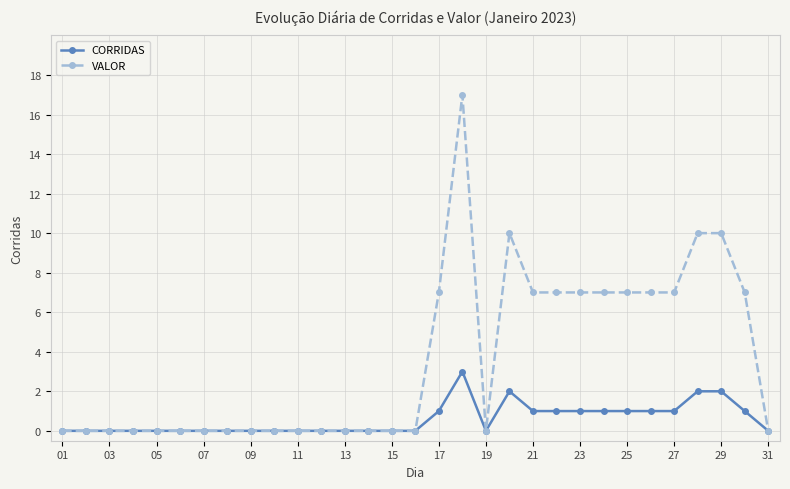

Which series has the largest range (max minus min)?

VALOR